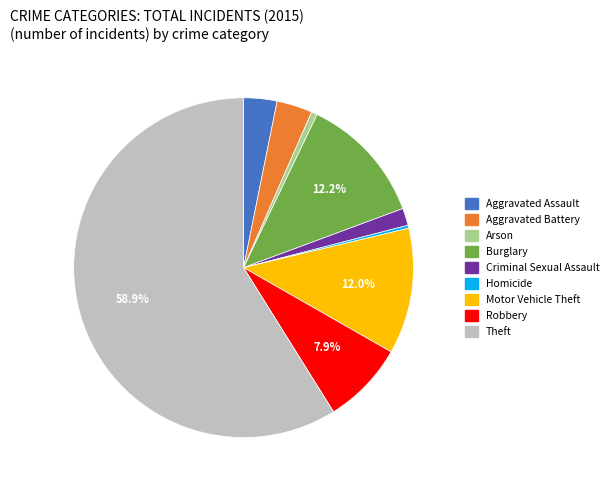

How many segments does this pie chart have?

9